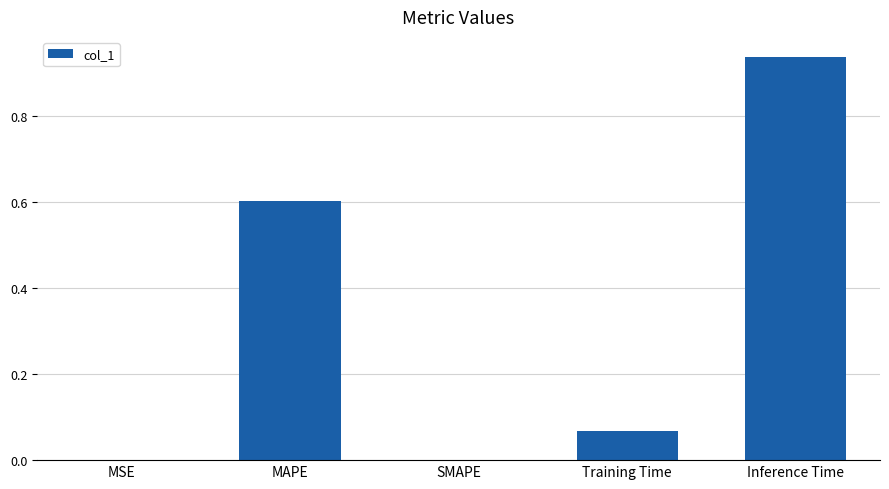

What is the sum of the values at Training Time and MAPE?

0.7